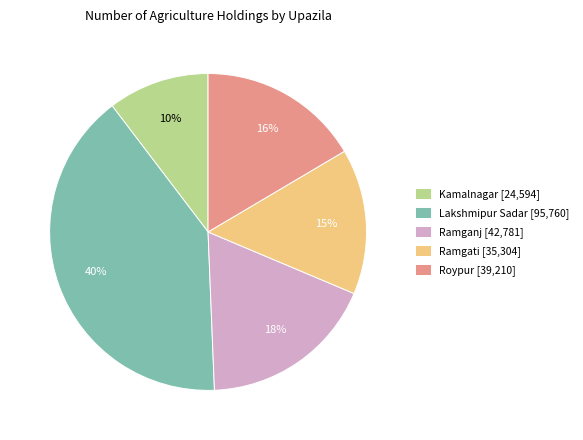

What percentage is the Ramgati slice, to the nearest percent?

15%